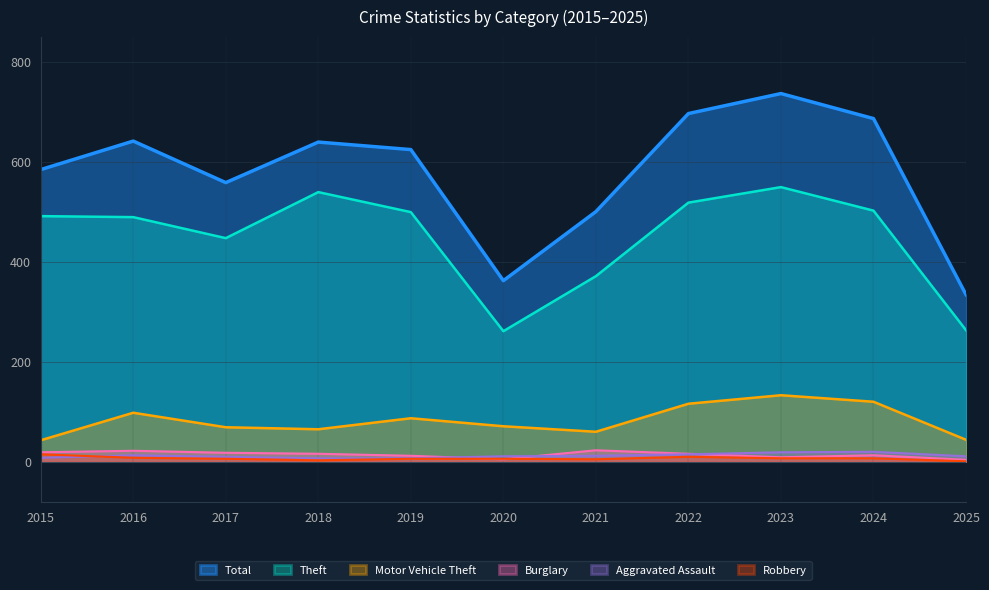

Where is Burglary nearest to the value 13?

2024